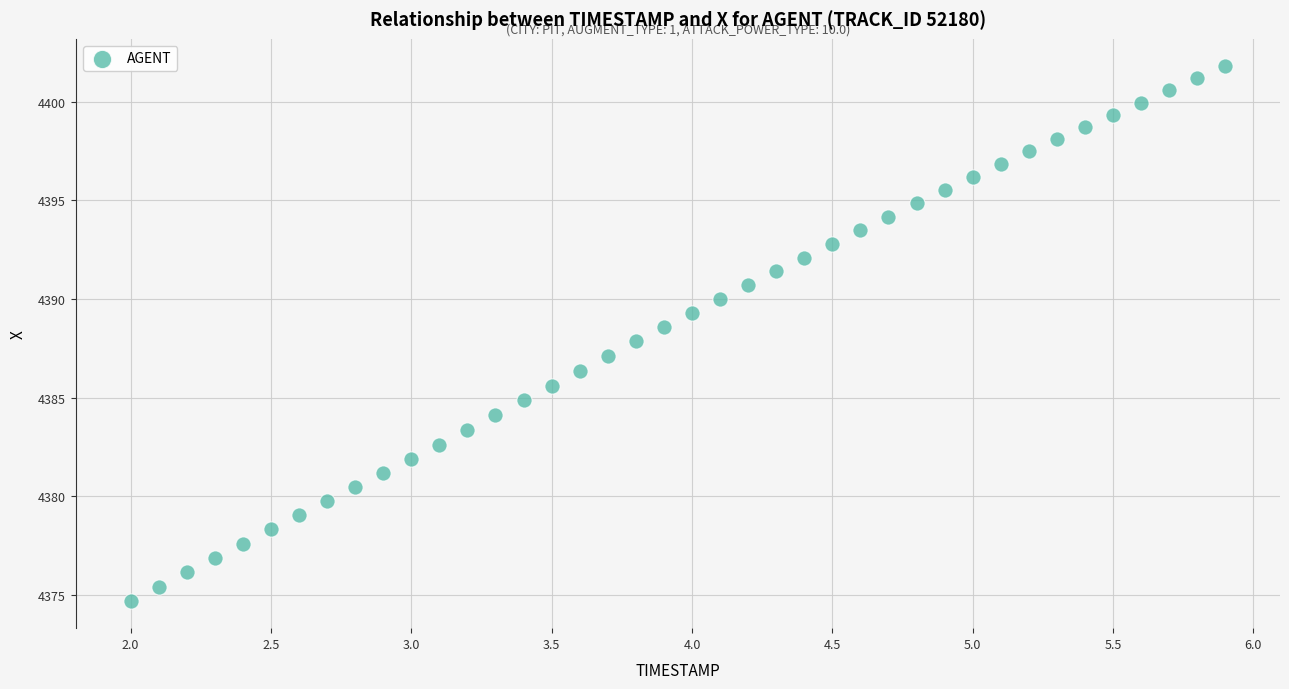

What is the range of X values (max minus min)?

3.9